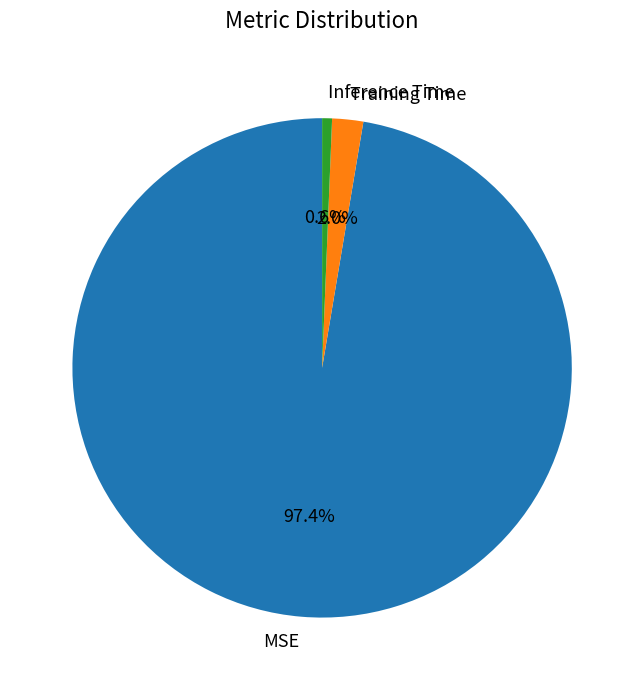

What percentage is NOT represented by Inference Time?

99.4%